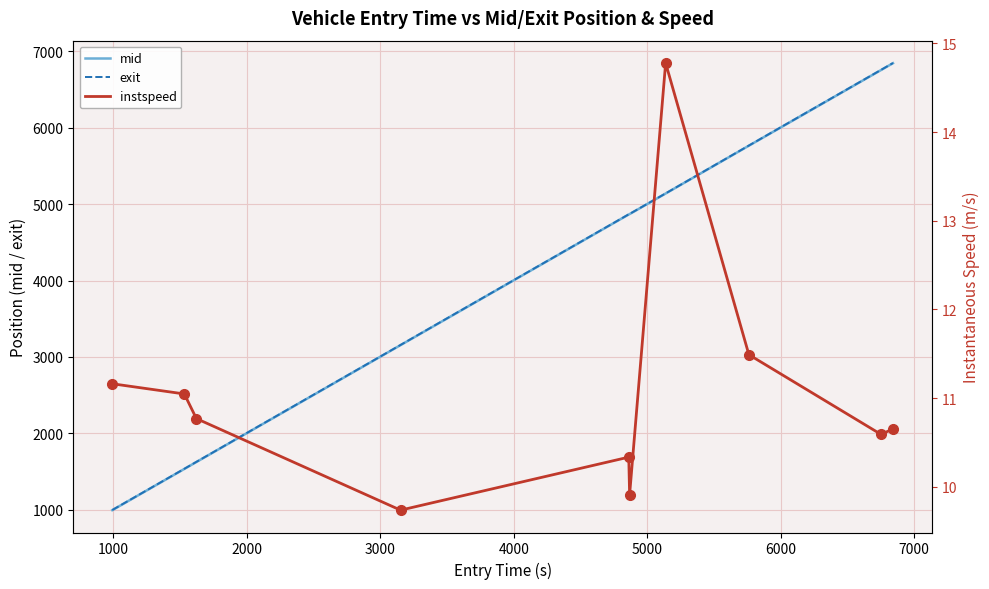

What is the highest value of the exit series?

6847.3